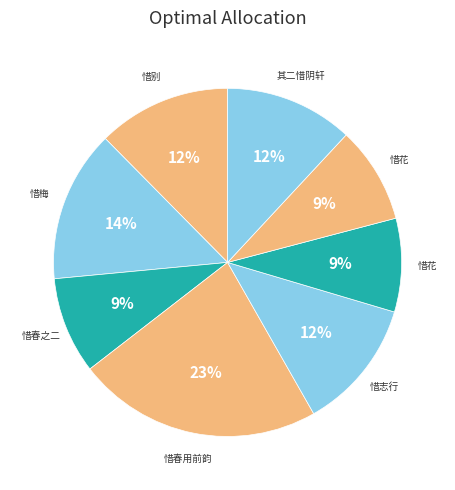

How many segments does this pie chart have?

8